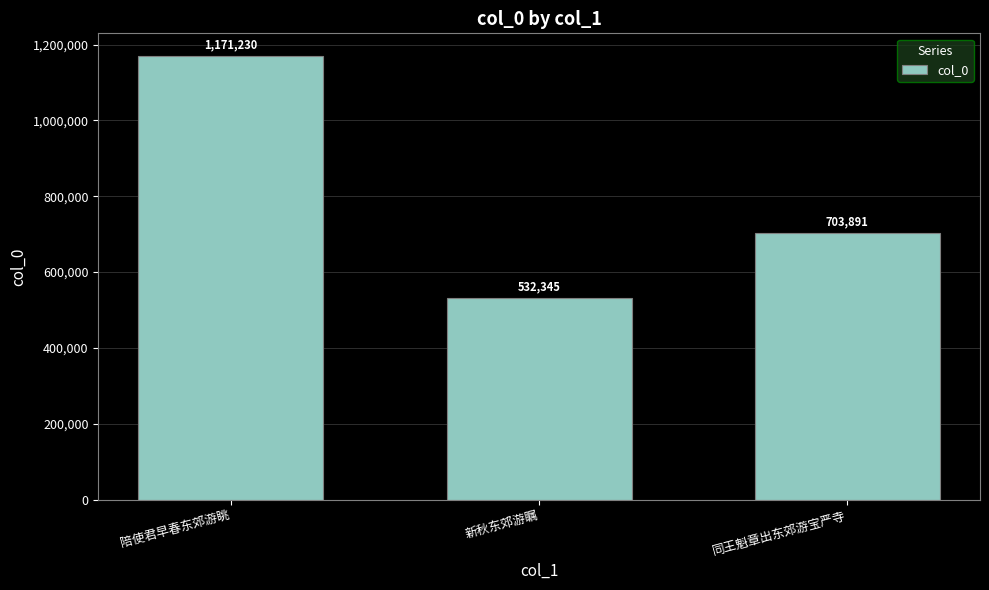

The value at 同王魁章出东郊游宝严寺 is 703891. True or false?

True